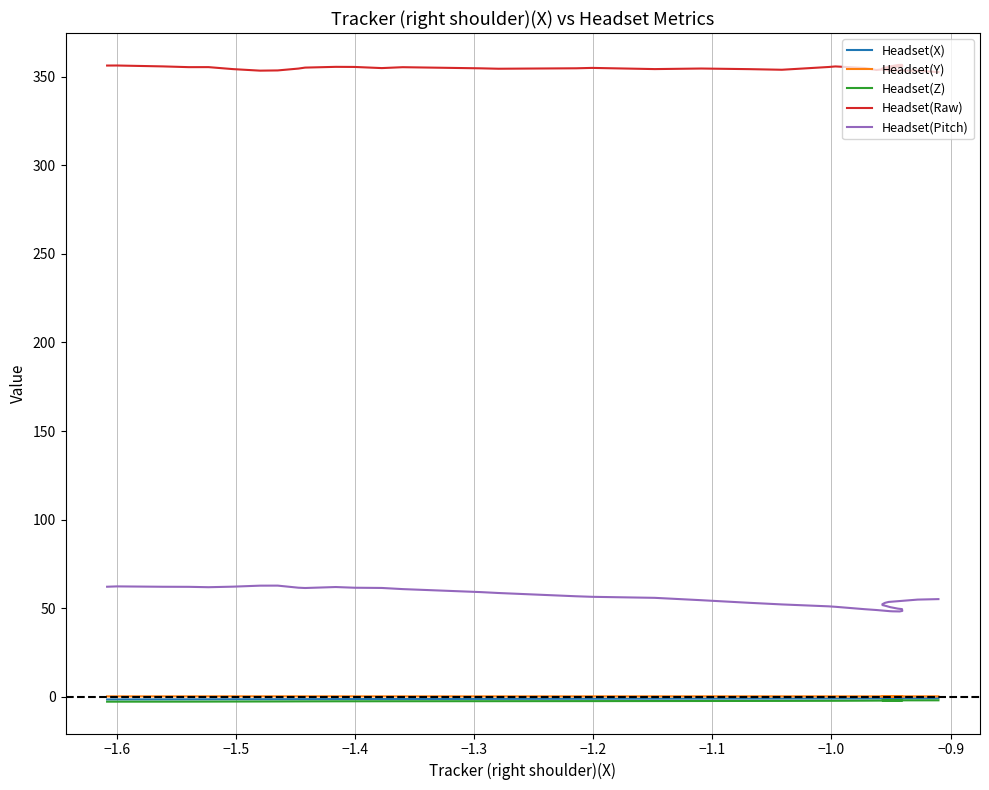

True or false: Headset(Raw) and Headset(Z) intersect in this chart.

False